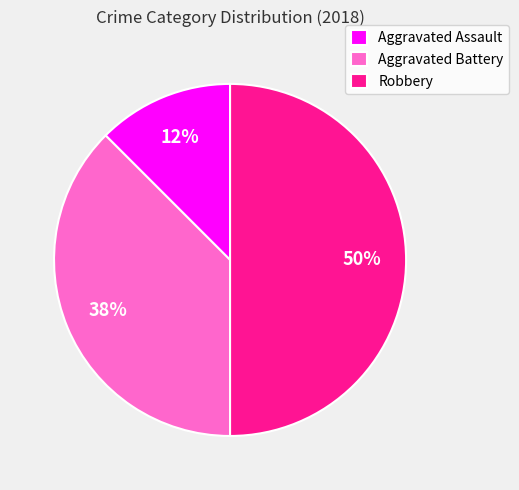

Does Aggravated Assault account for over 50% of the chart?

No